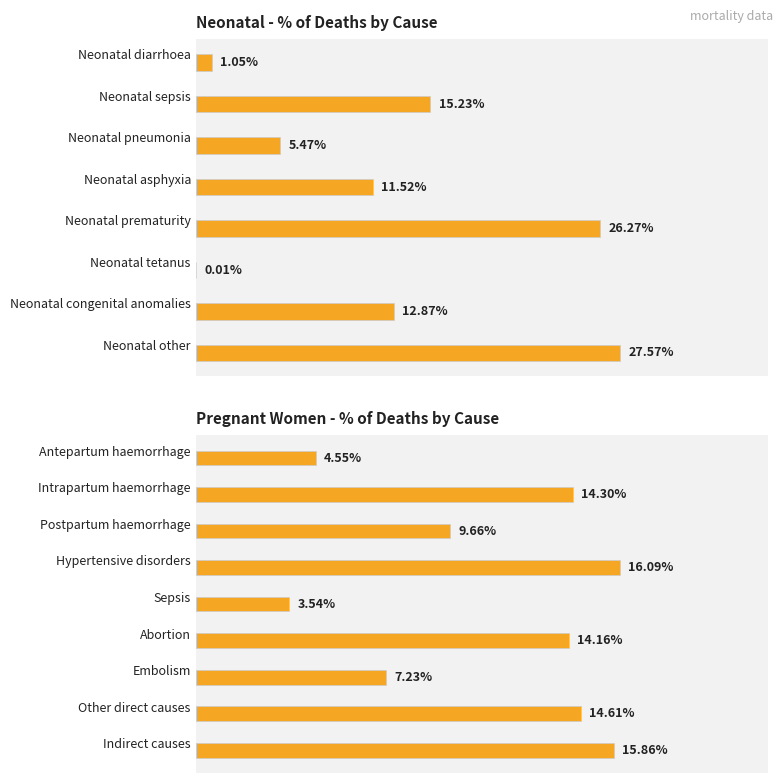

True or false: the data shows 22.6 at Other direct causes.

False